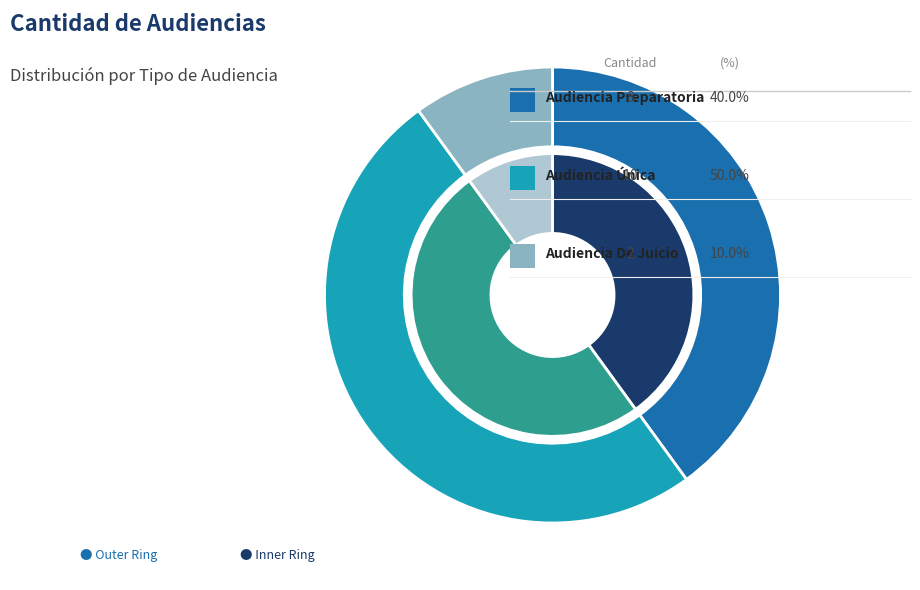

Does Audiencia De Juicio represent more than half of the total?

No